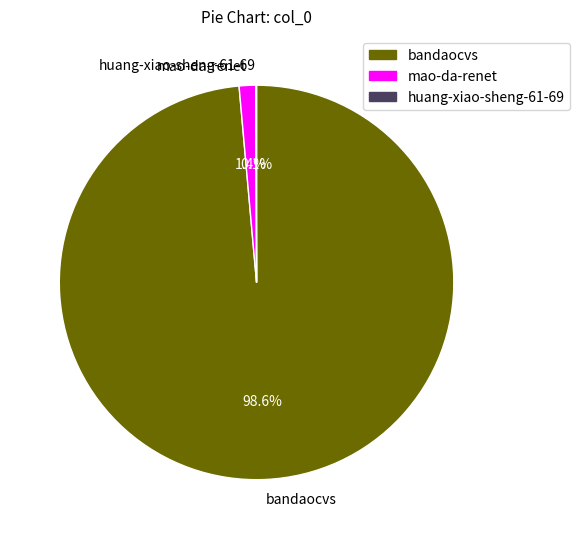

Is there a majority slice in this chart?

Yes